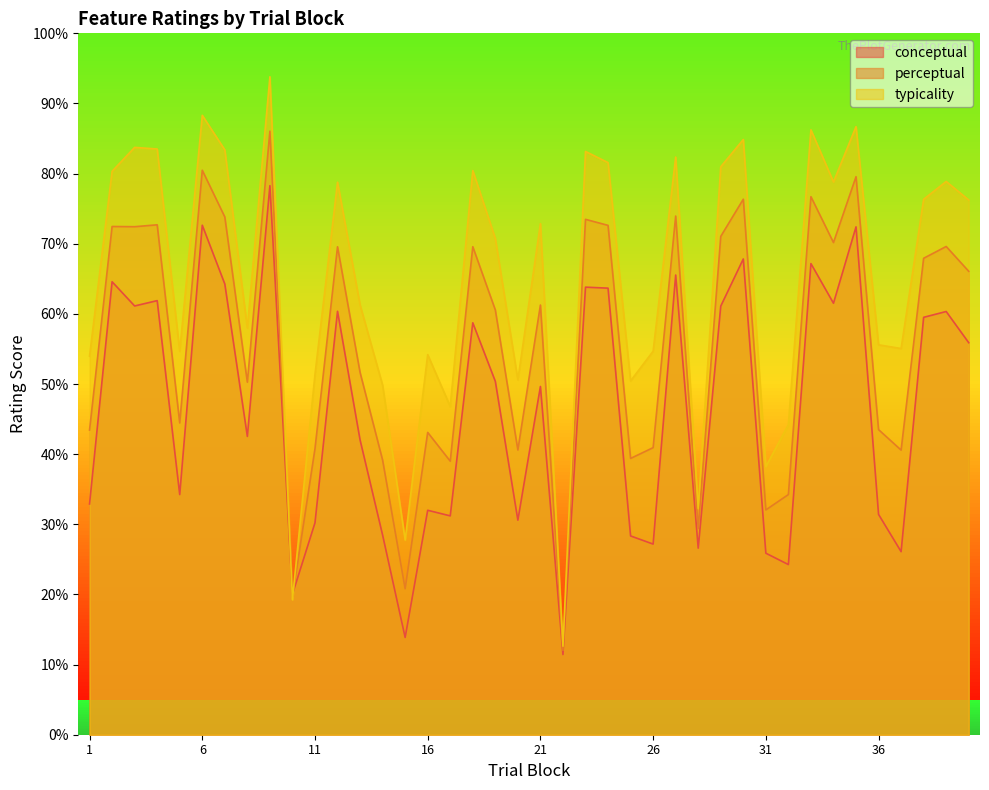

Does the chart display data point markers on the line(s)?

No